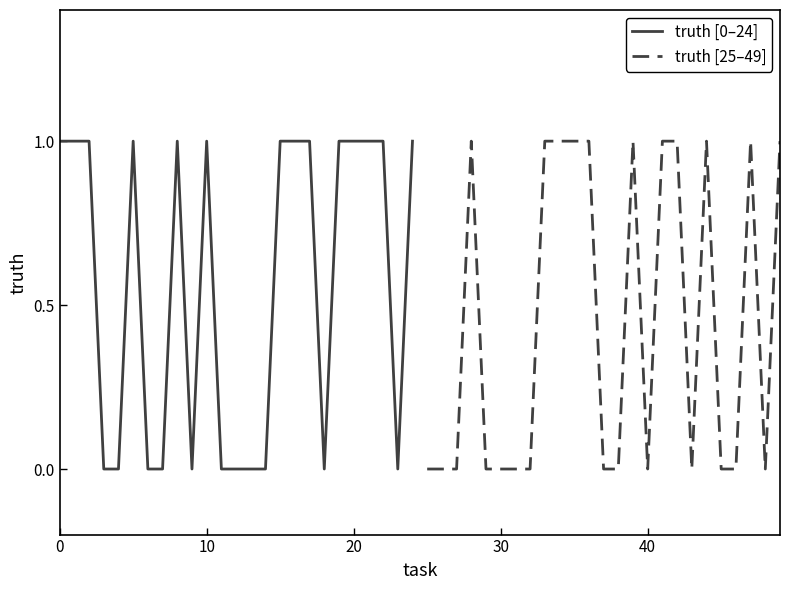

Is it true that truth [25–49] equals 0 at 40?

False